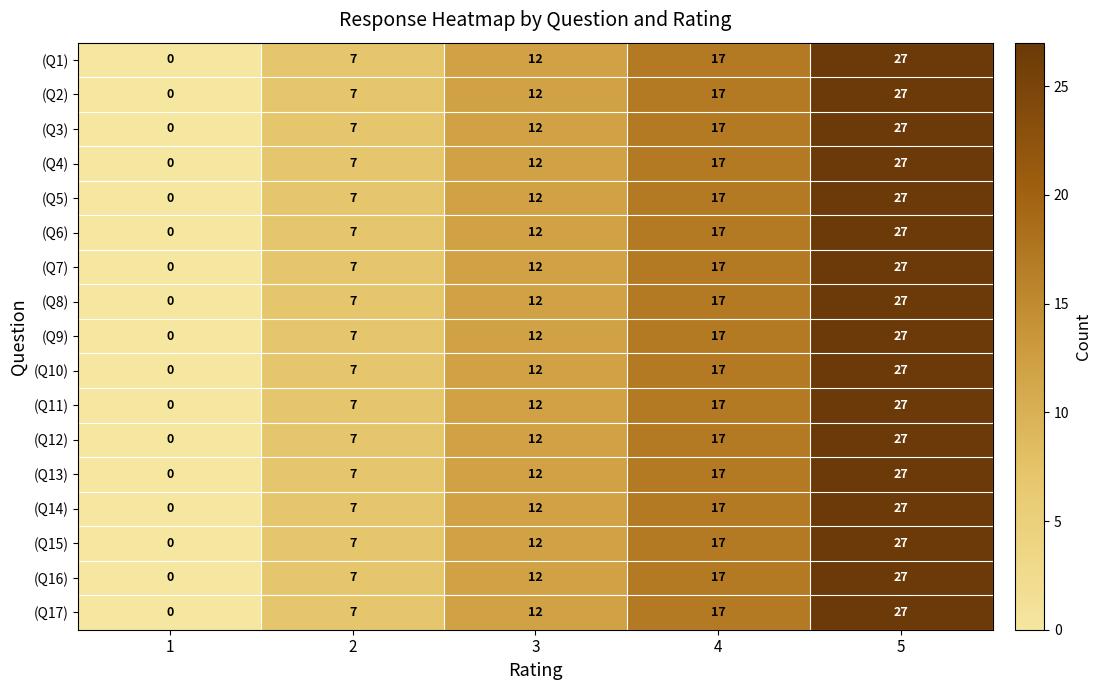

What is the greatest value displayed?

27